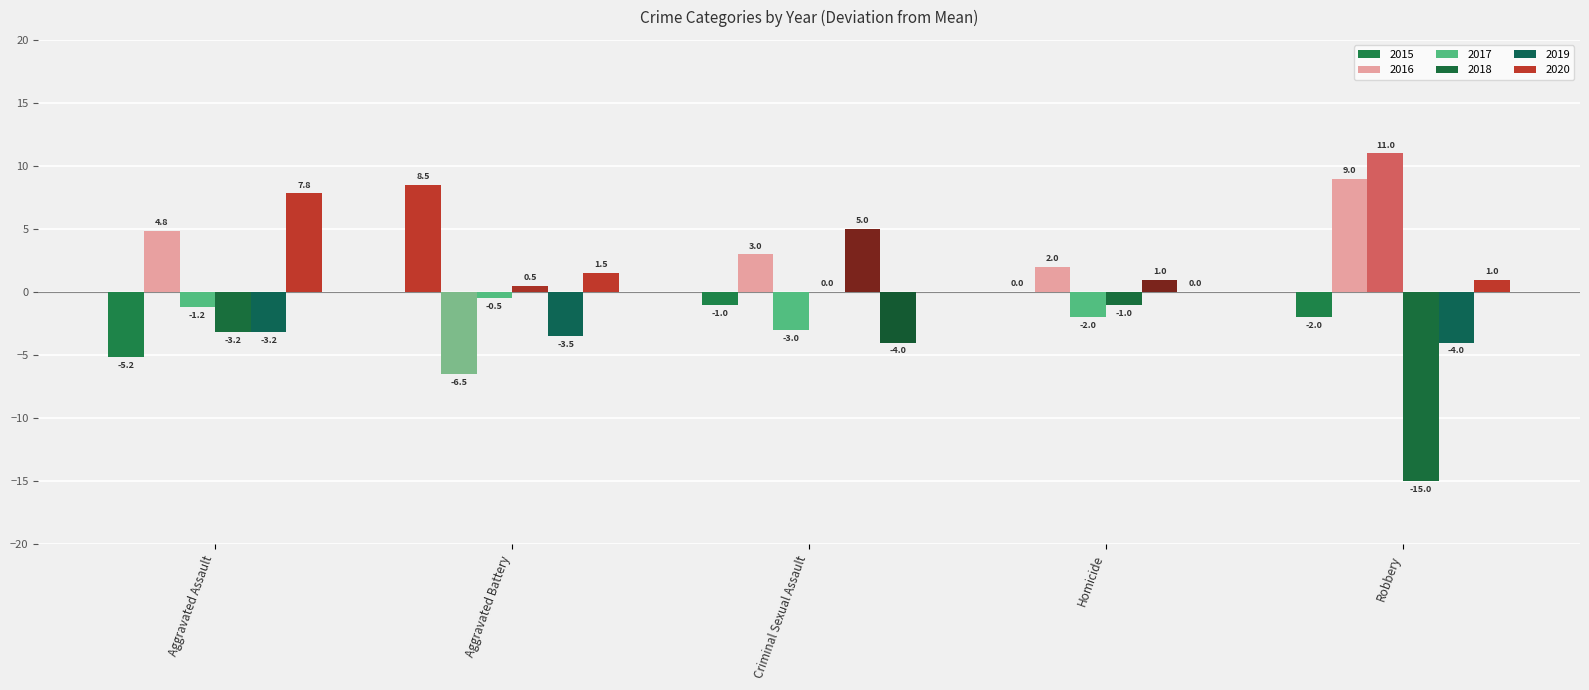

Are the bars horizontal?

No